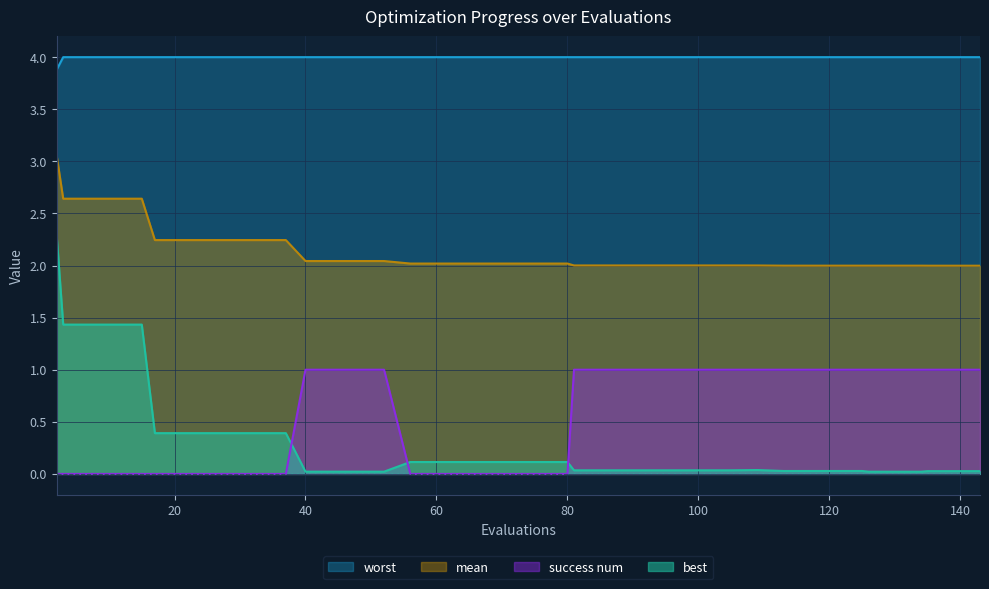

Rank the series at 2 from lowest to highest value.

success num, best, mean, worst